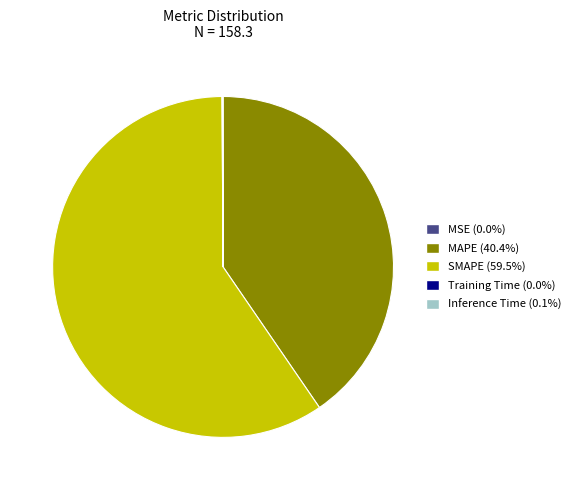

Which slice is the largest?

SMAPE